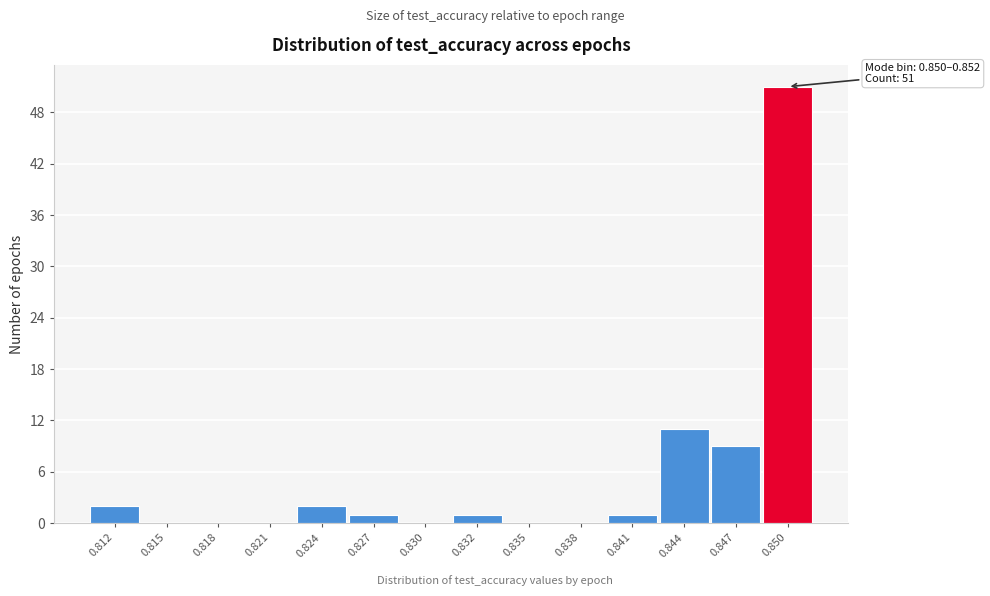

Reading left to right, transcribe all the data shown in this chart.

0.812=2	0.815=0	0.818=0	0.821=0	0.824=2	0.827=1	0.830=0	0.832=1	0.835=0	0.838=0	0.841=1	0.844=11	0.847=9	0.850=51